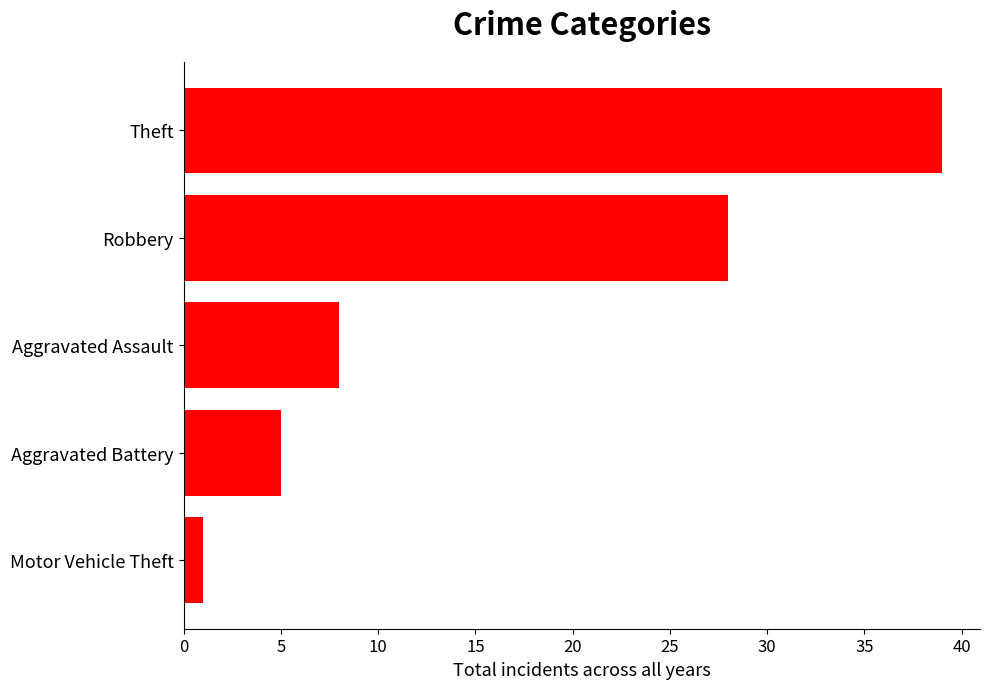

What is the difference between the maximum and minimum values?

38